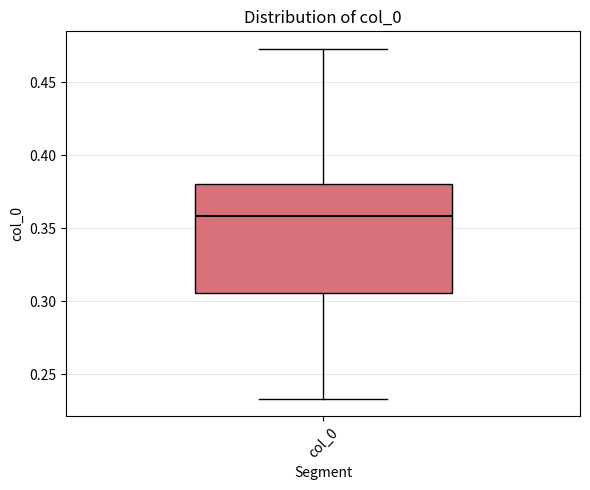

Where does the lower whisker of the box for col_0 end on the y-axis? The values are not printed on the chart, so give them approximately, as read against the axis.

0.235